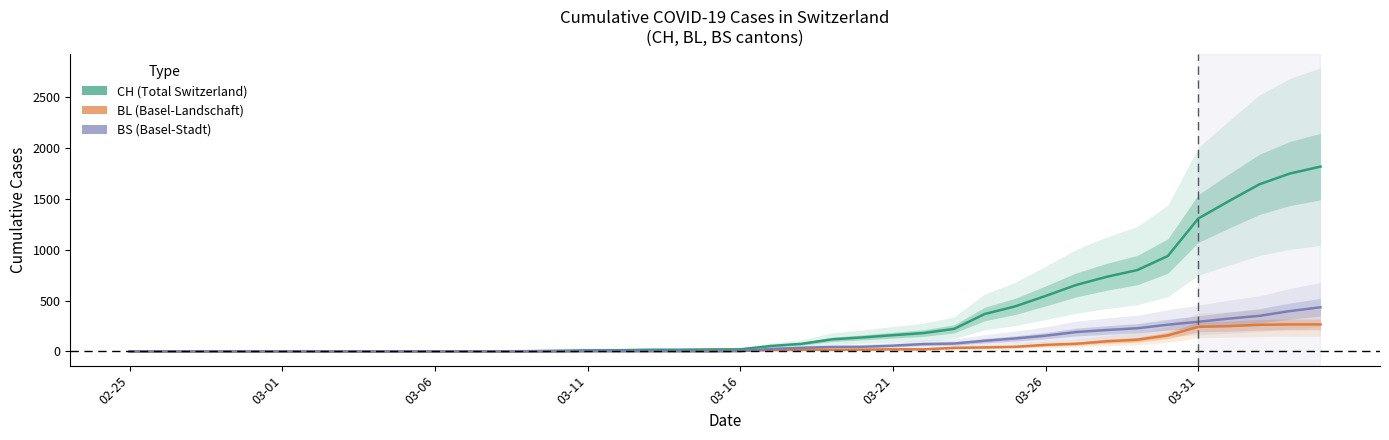

The value of BS at 2020-03-20 is 73. True or false?

False